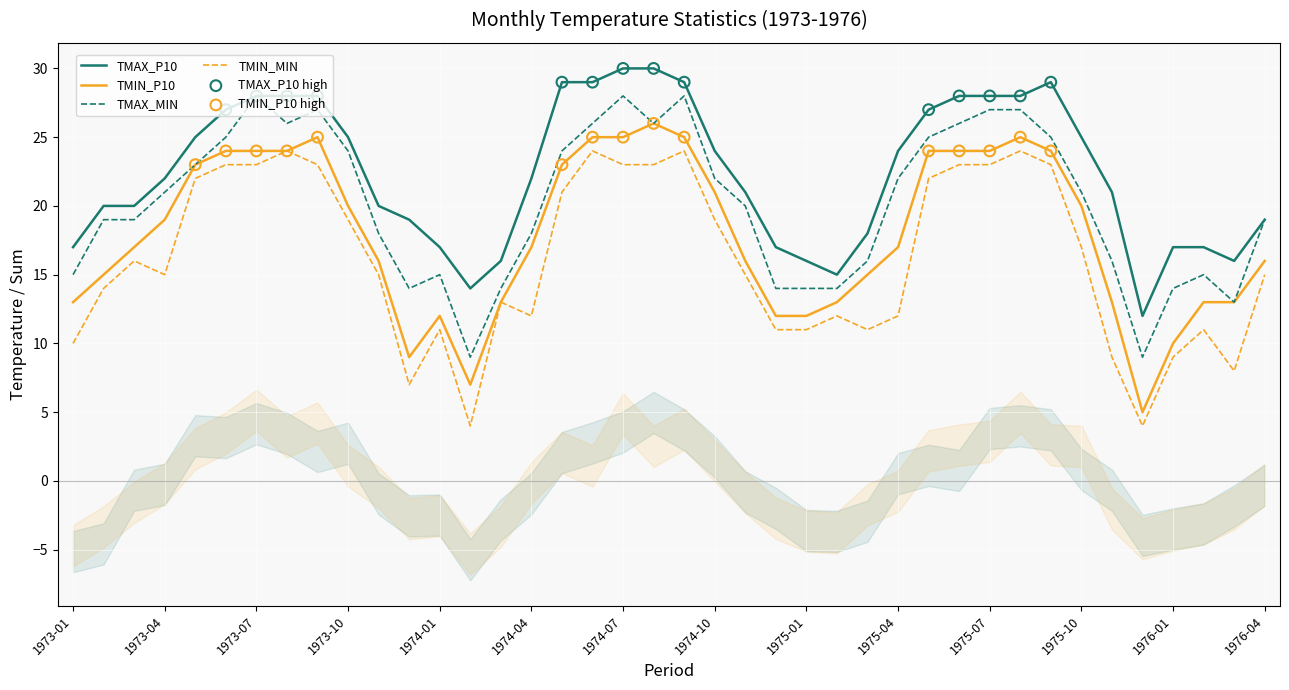

Which series has the largest total across all categories?

TMAX_P10